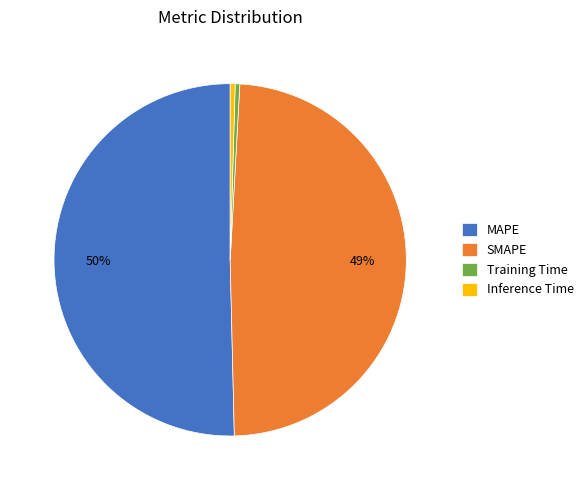

True or false: Inference Time accounts for 0% of the total.

True